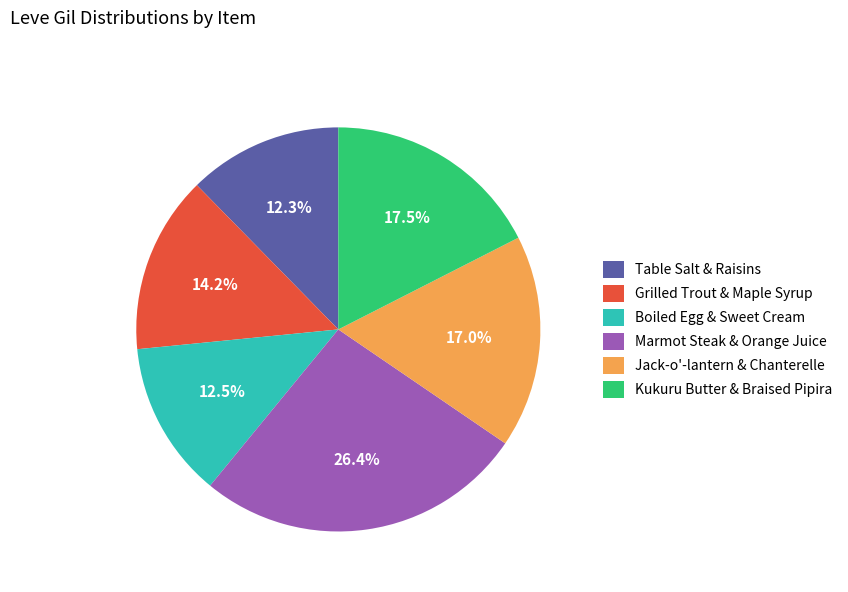

Do Marmot Steak & Orange Juice and Jack-o'-lantern & Chanterelle together represent more than half of the pie?

No